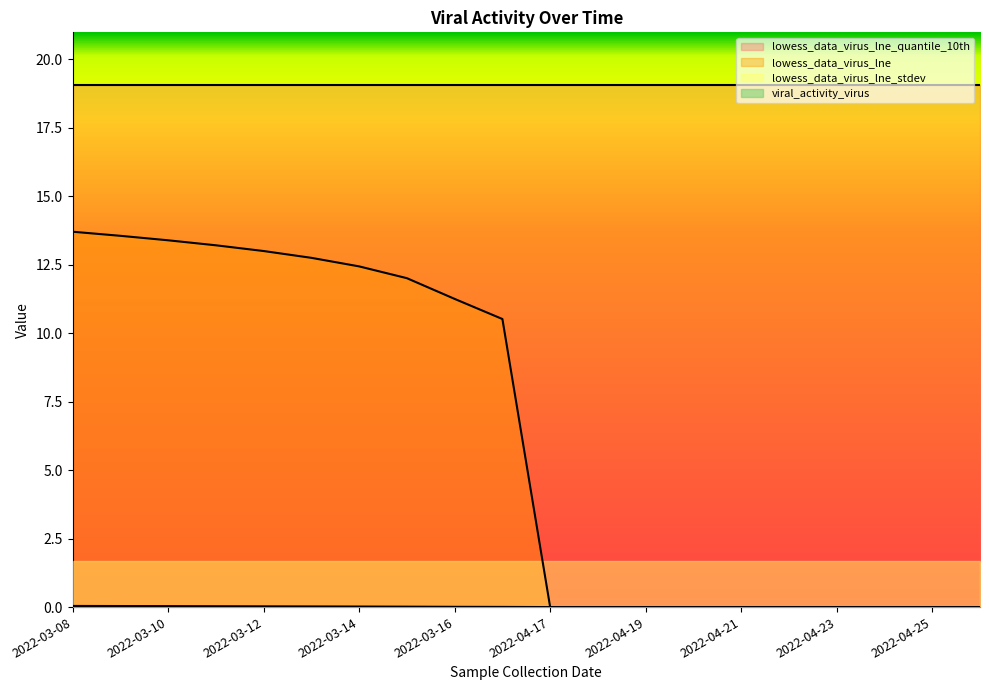

Reading left to right, what are all the values shown in this chart?

viral_activity_virus: 2022-03-08=0.0	2022-03-09=0.0	2022-03-10=0.0	2022-03-11=0.0	2022-03-12=0.0	2022-03-13=0.0	2022-03-14=0.0	2022-03-15=0.0	2022-03-16=0.0	2022-04-12=0.0	2022-04-17=0.0	2022-04-18=0.0	2022-04-19=0.0	2022-04-20=0.0	2022-04-21=0.0	2022-04-22=0.0	2022-04-23=0.0	2022-04-24=0.0	2022-04-25=0.0	2022-04-26=0.0
lowess_data_virus_lne: 2022-03-08=13.7	2022-03-09=13.6	2022-03-10=13.4	2022-03-11=13.2	2022-03-12=13.0	2022-03-13=12.8	2022-03-14=12.4	2022-03-15=12.0	2022-03-16=11.3	2022-04-12=10.5	2022-04-17=0.0	2022-04-18=0.0	2022-04-19=0.0	2022-04-20=0.0	2022-04-21=0.0	2022-04-22=0.0	2022-04-23=0.0	2022-04-24=0.0	2022-04-25=0.0	2022-04-26=0.0